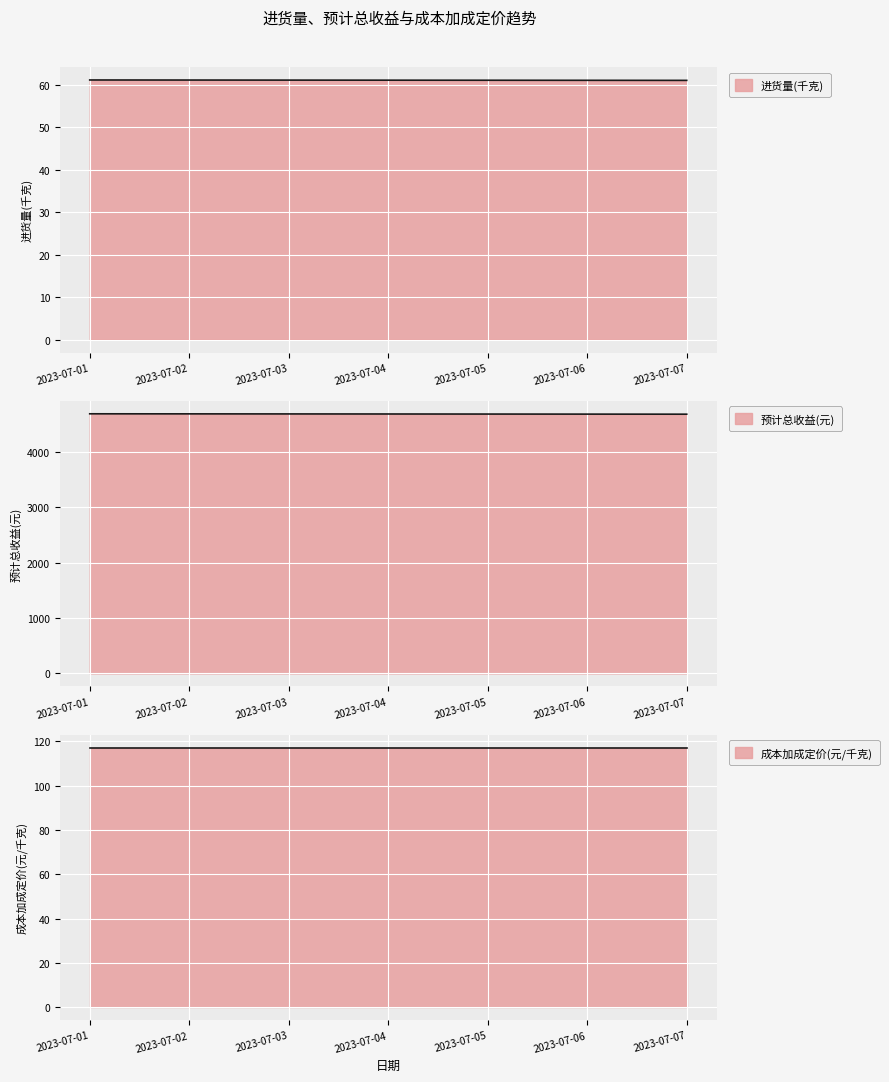

Which has a higher value, 2023-07-06 or 2023-07-03?

2023-07-03